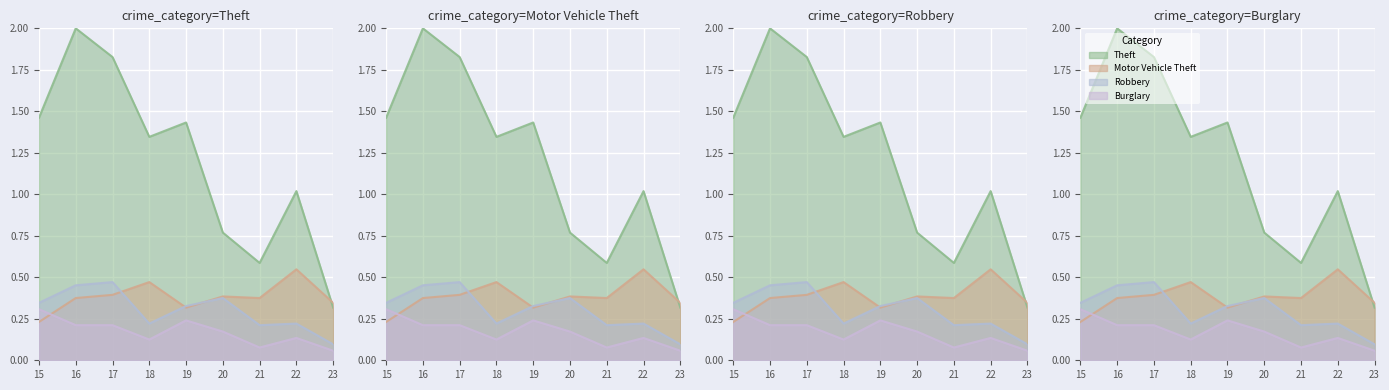

At which category is the sum across all series the highest?

16